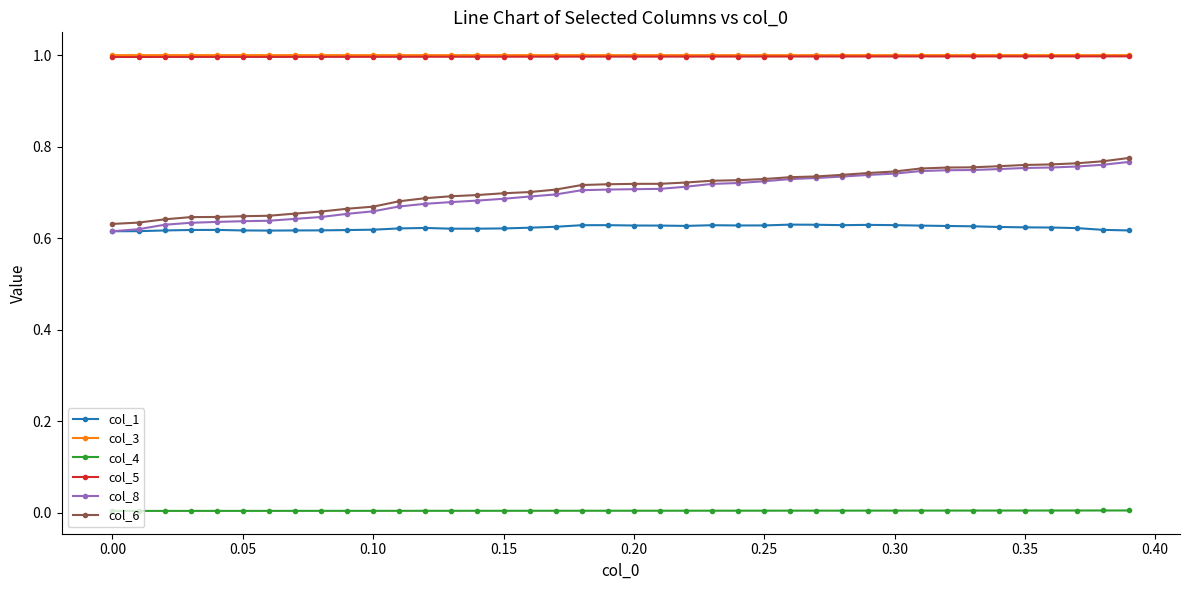

Which series has the largest range (max minus min)?

col_8